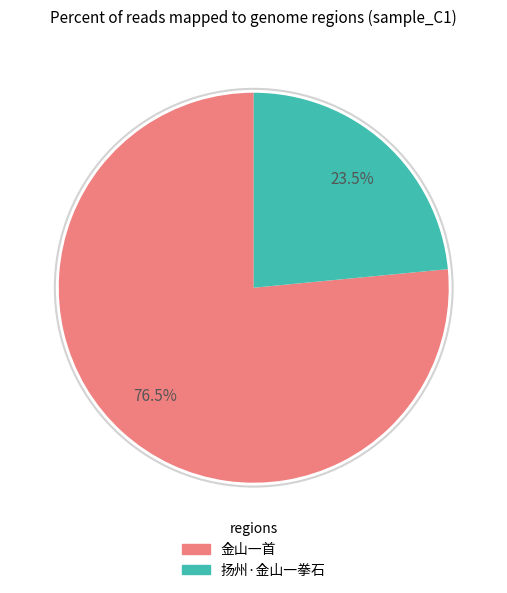

Which category has the smallest portion of the pie?

扬州·金山一拳石